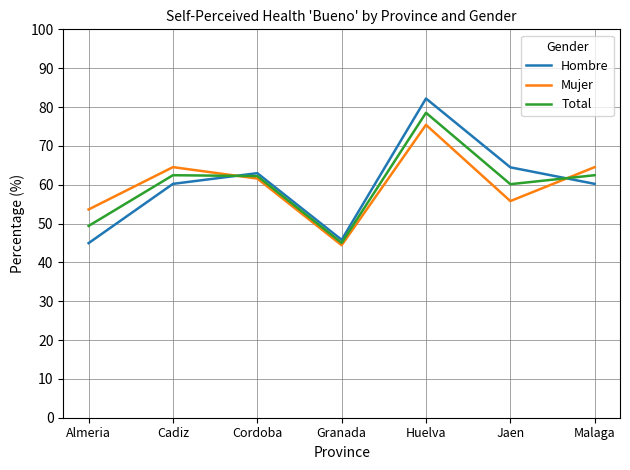

The value of Total at Huelva is 29.5. True or false?

False